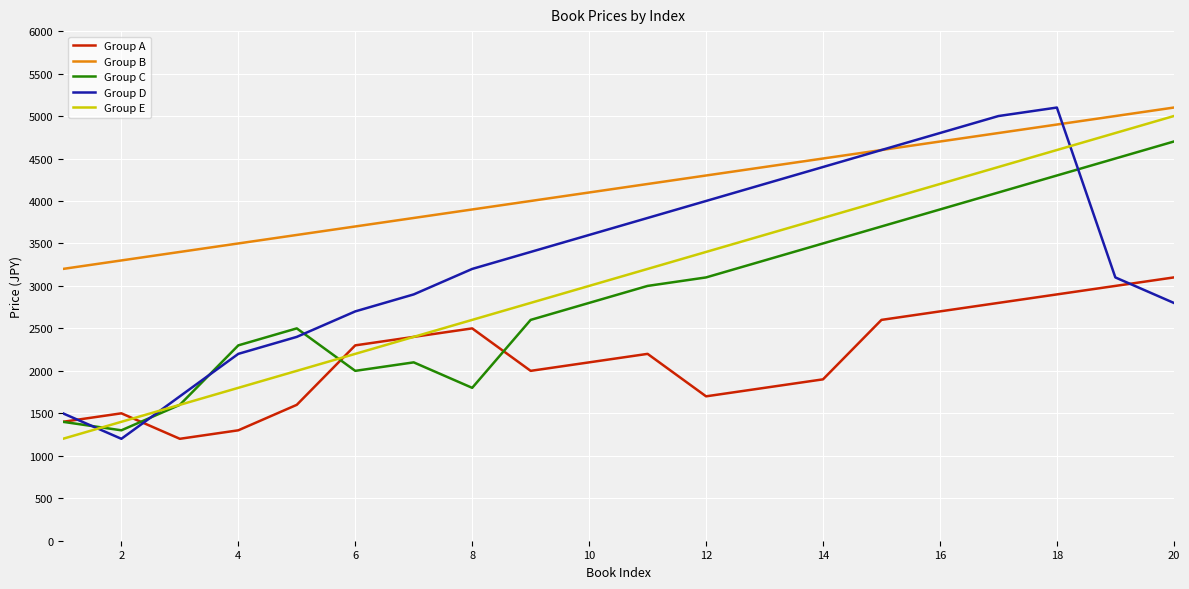

Which series has the largest total across all categories?

Group B